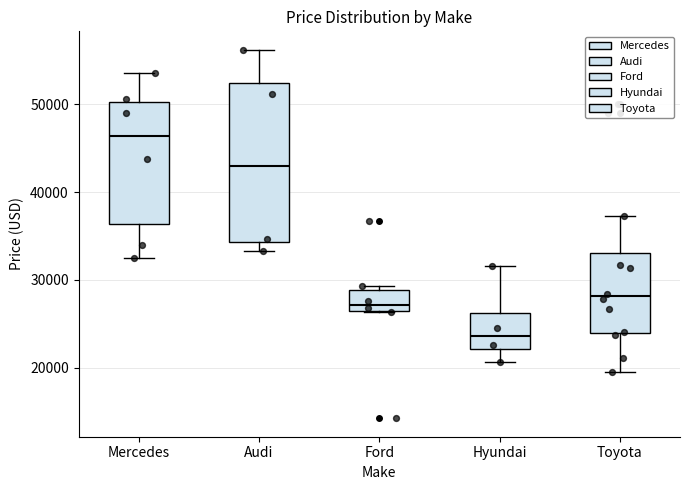

Reading left to right, read every box against the y-axis: the position of its median line, the range the box covers, and the ends of its whiskers. The values are not printed on the chart, so give them approximately, as read against the axis.

Mercedes: median 46000, box 36000 to 50000, whiskers 33000 to 54000
Audi: median 43000, box 34000 to 52000, whiskers 33000 to 56000
Ford: median 27000 (just above the box's lower edge), box 27000 to 29000, whiskers 26000 to 29000 (just above the box's upper edge)
Hyundai: median 24000, box 22000 to 26000, whiskers 21000 to 32000
Toyota: median 28000, box 24000 to 33000, whiskers 20000 to 37000